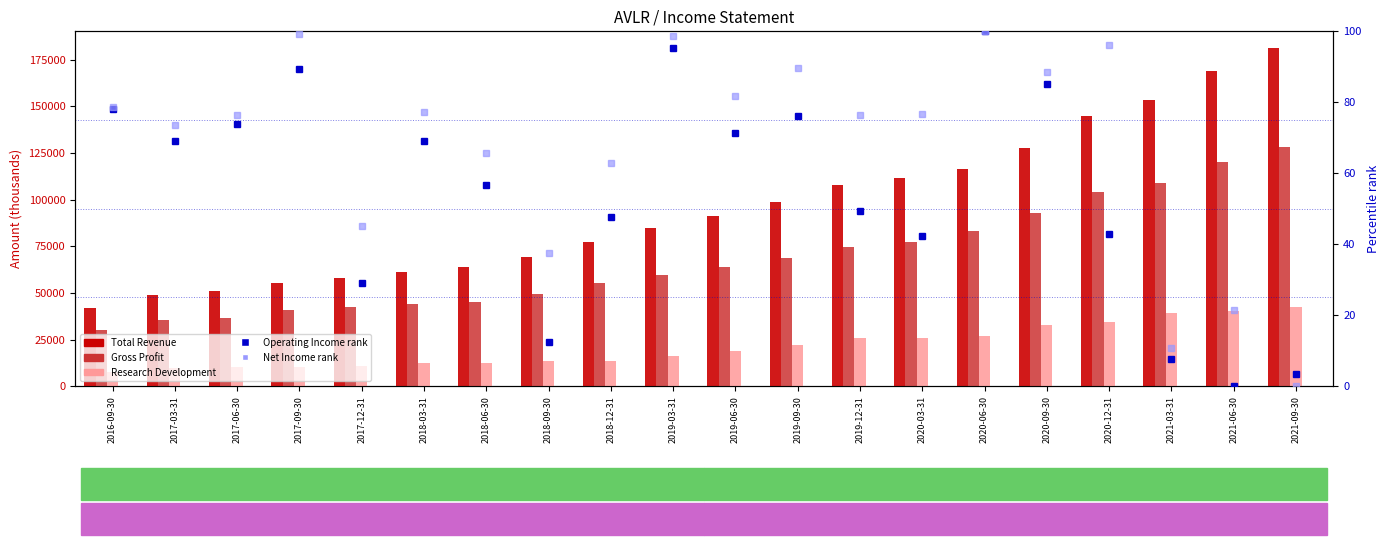

Rank the series by their maximum value, from highest to lowest.

Total Revenue, Gross Profit, Research Development, Operating Income rank, Net Income rank